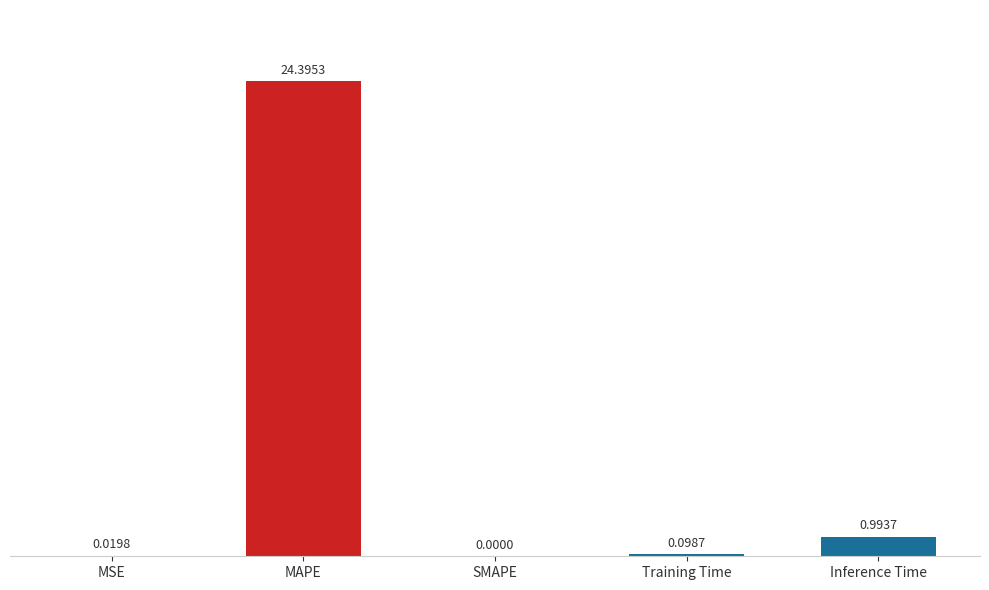

How many values exceed 0?

4